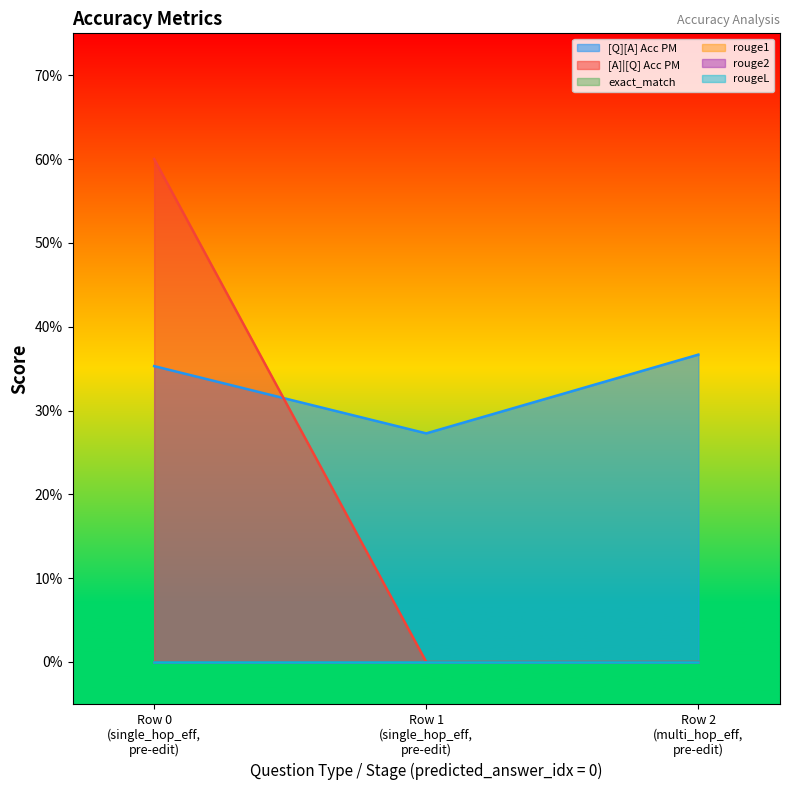

At how many categories does at least one series exceed 0?

3